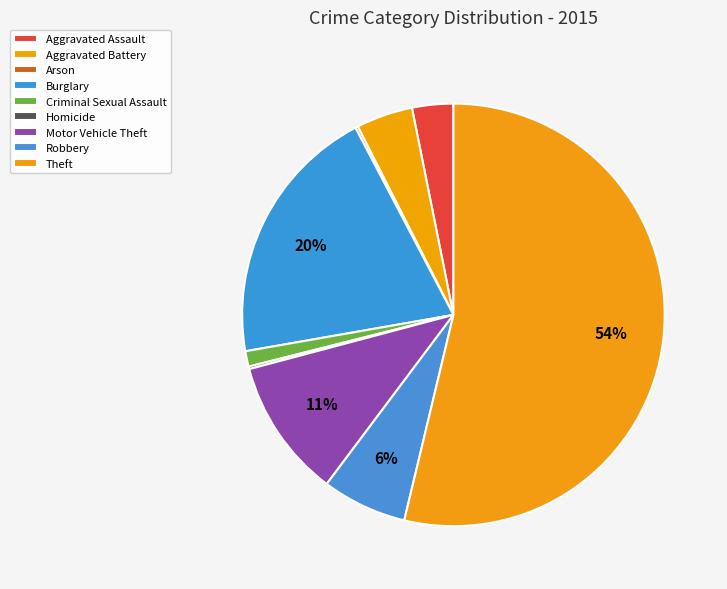

What percentage is the Aggravated Battery slice, to the nearest percent?

4%